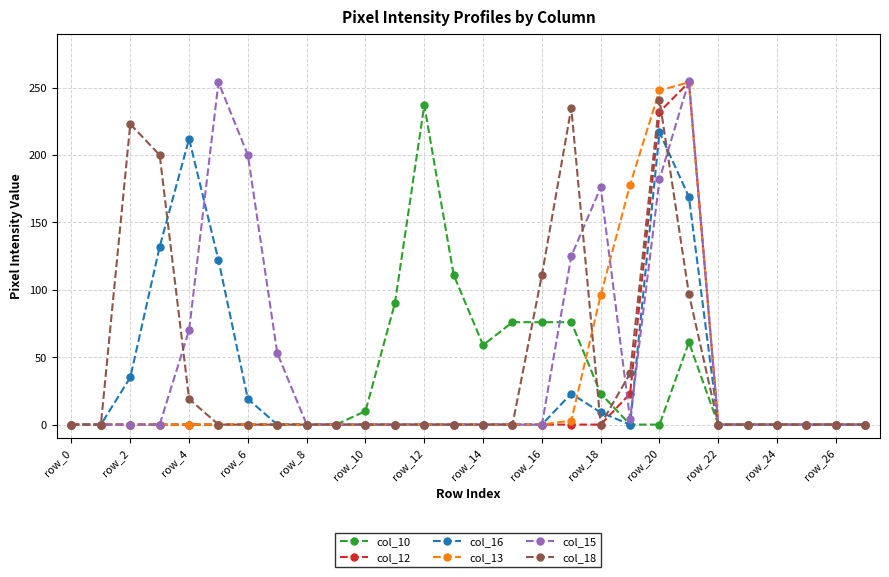

How many data points in col_12 are above 0?

3